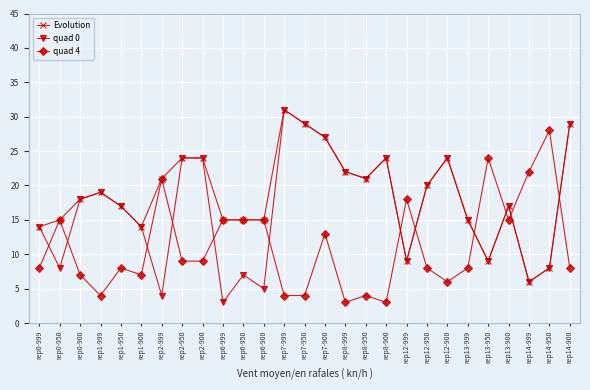

Where is the first local minimum for quad 0?

rep0-950